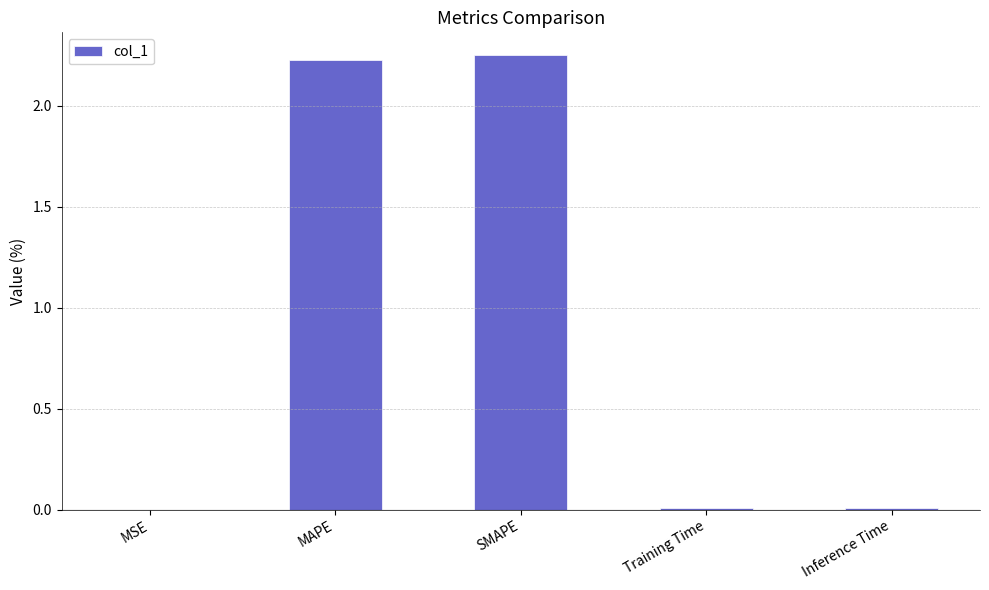

Is it true that the value at Inference Time is 0.0?

True